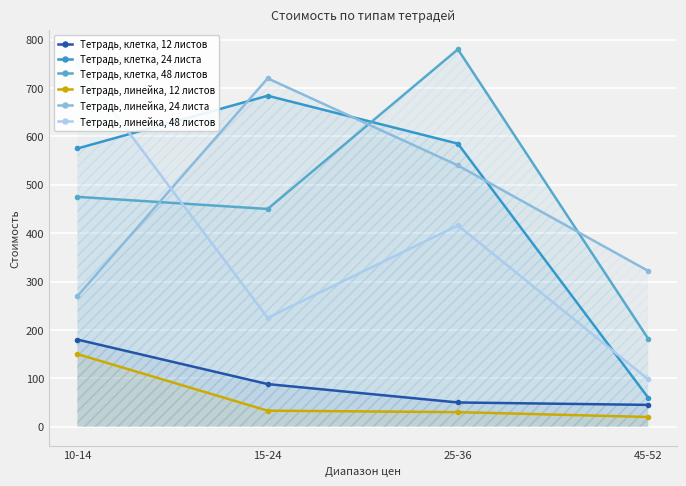

What is the average value of the Тетрадь, линейка, 48 листов series?

372